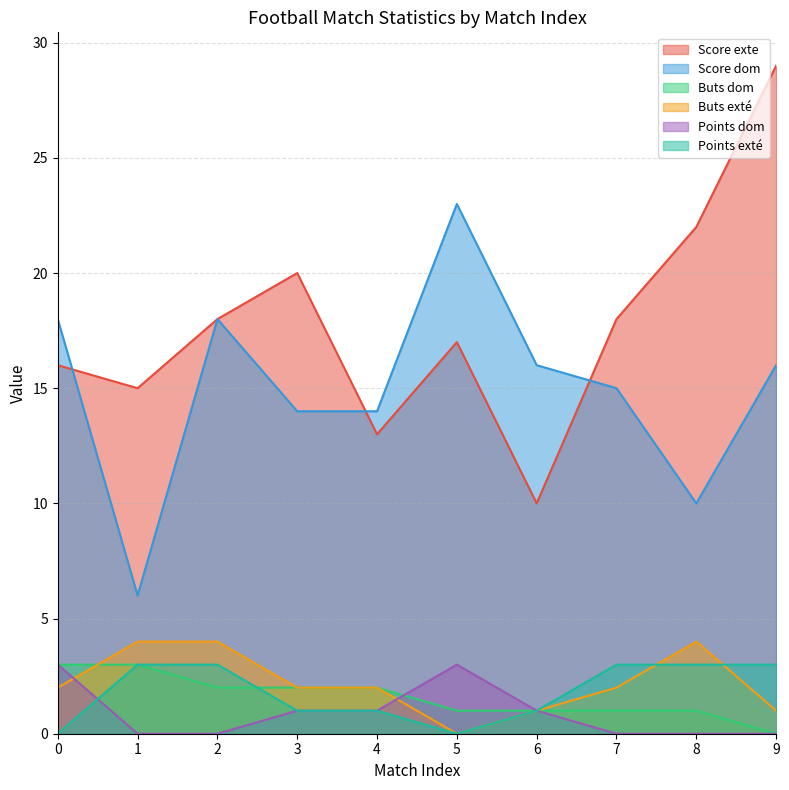

True or false: Buts dom has more than 0 points higher than both neighbors.

False